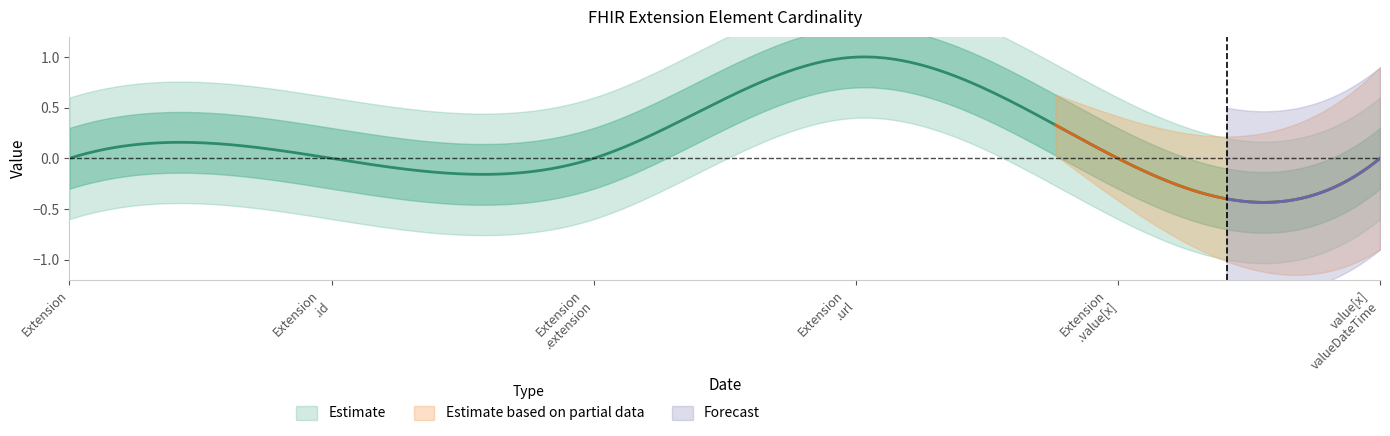

Reading left to right, list all the values displayed in this chart.

Min: 0	0	0	1	0	0
Base Min: 0	0	0	1	0	0